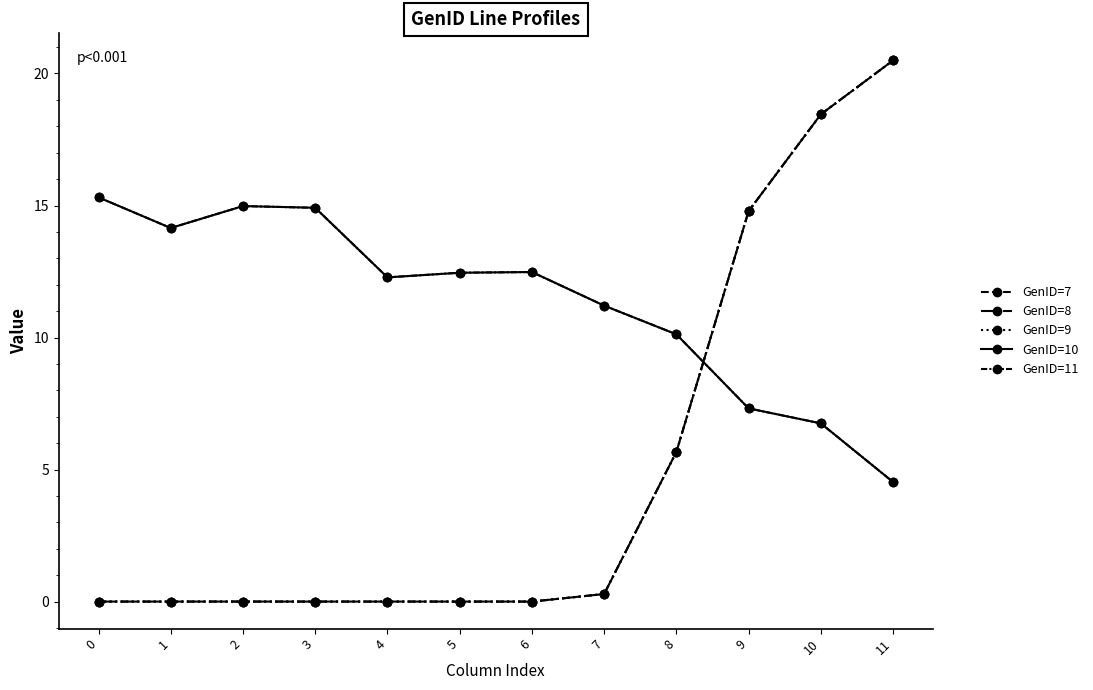

Is this an area chart (filled region under the line)?

No